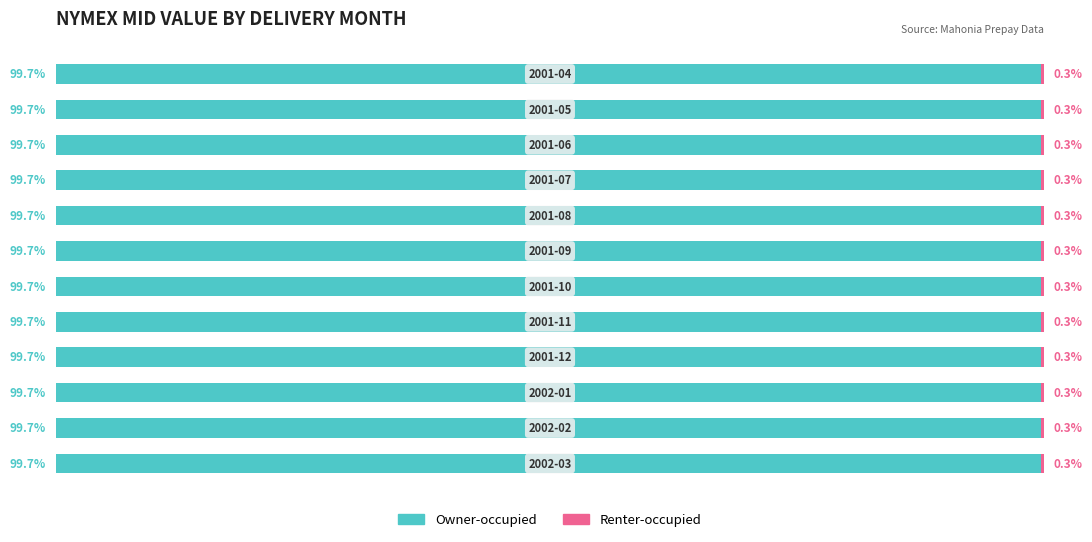

Which series has the largest range (max minus min)?

Owner-occupied